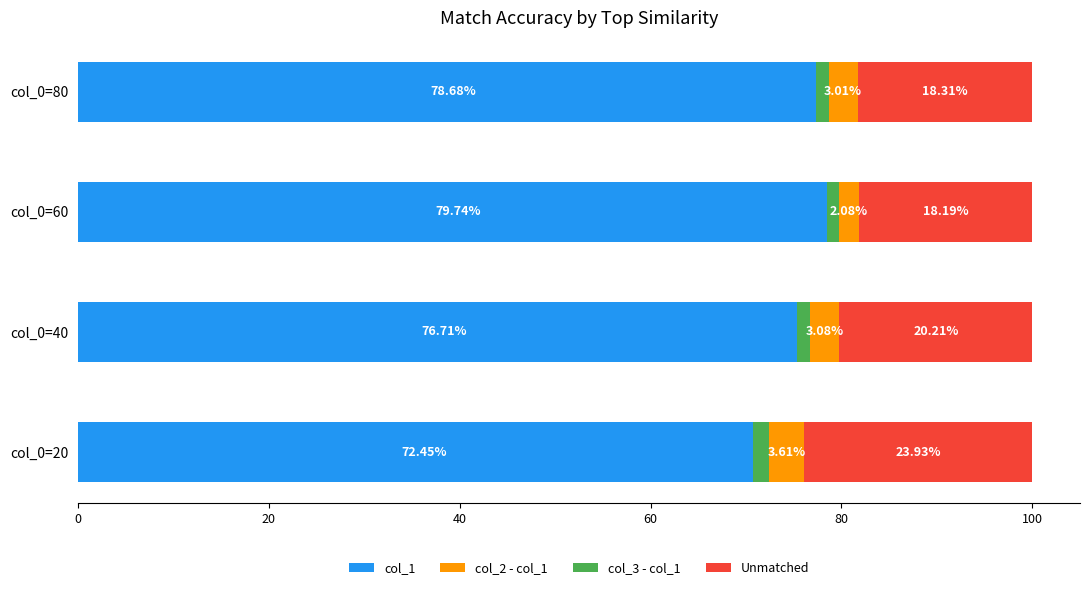

Does the chart contain stacked bars?

No